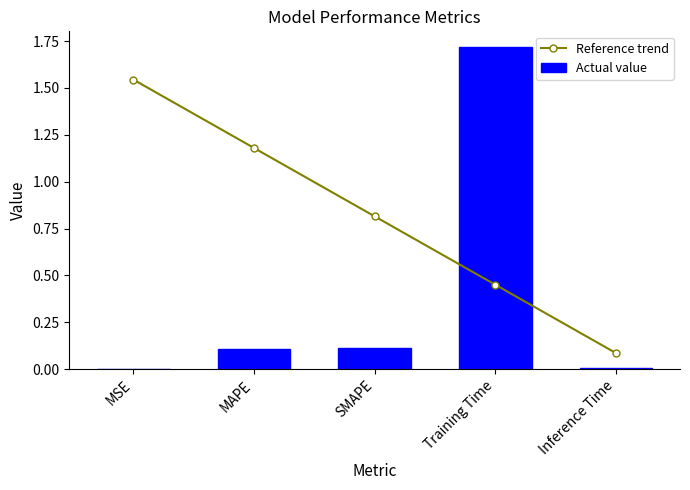

What is the sum of all Actual value values?

1.9